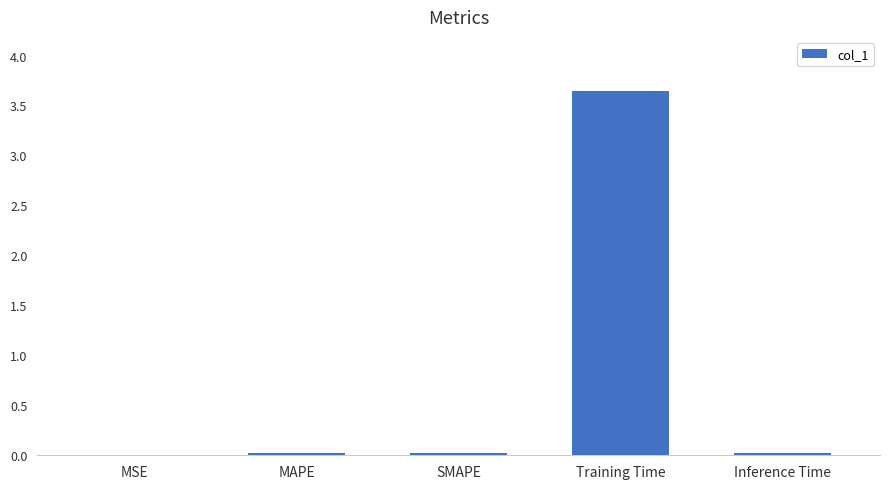

What is the maximum value shown in the chart?

3.6